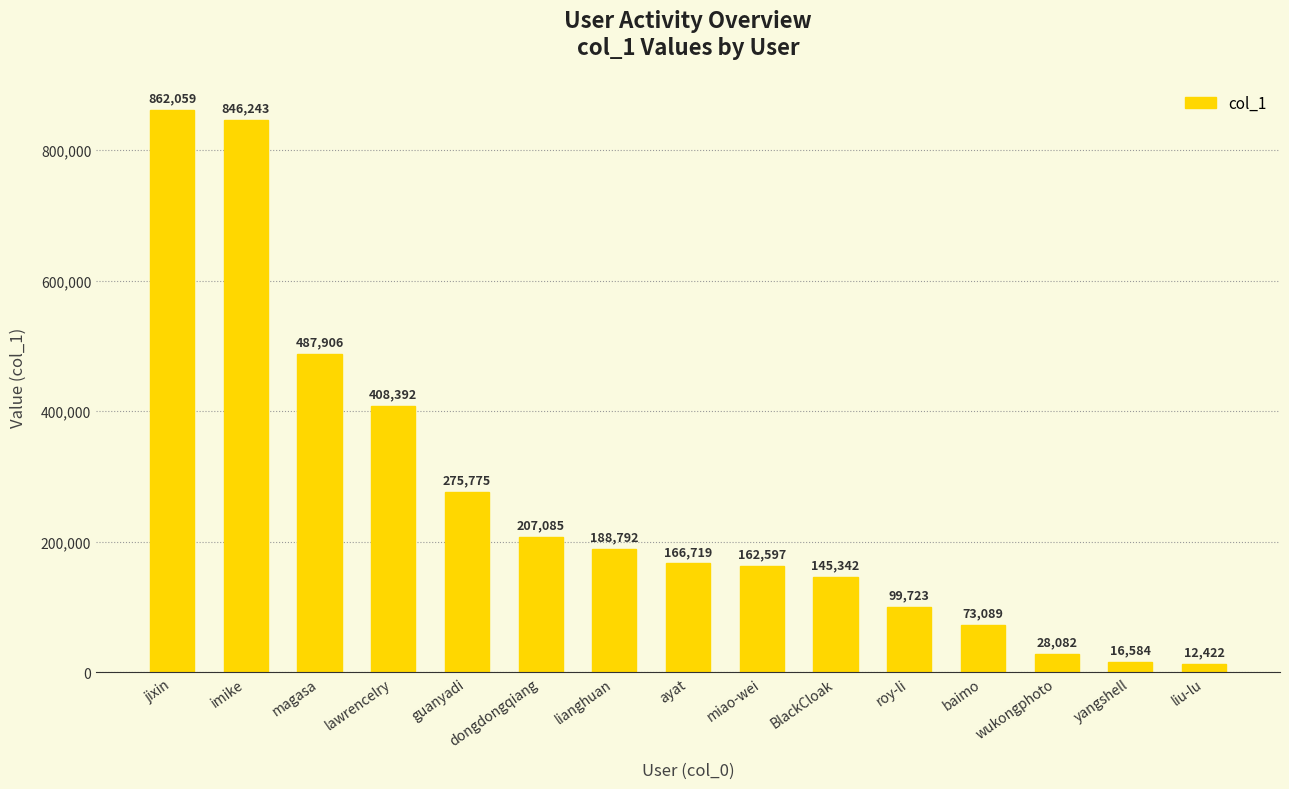

What is the change in value from imike to dongdongqiang?

-639158